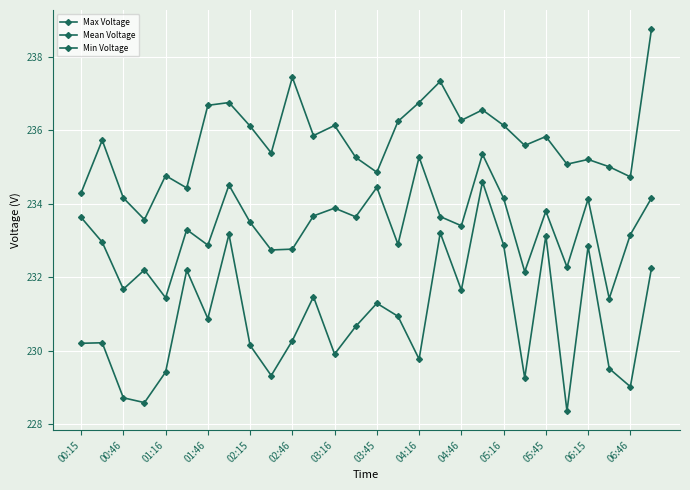

At how many categories does at least one series exceed 238?

1